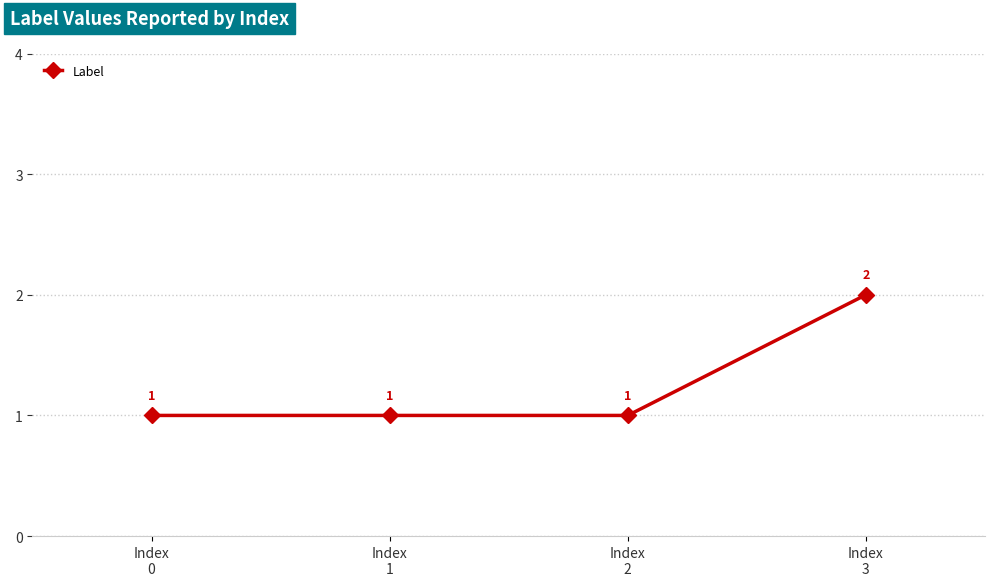

Count the number of values greater than 1.

1